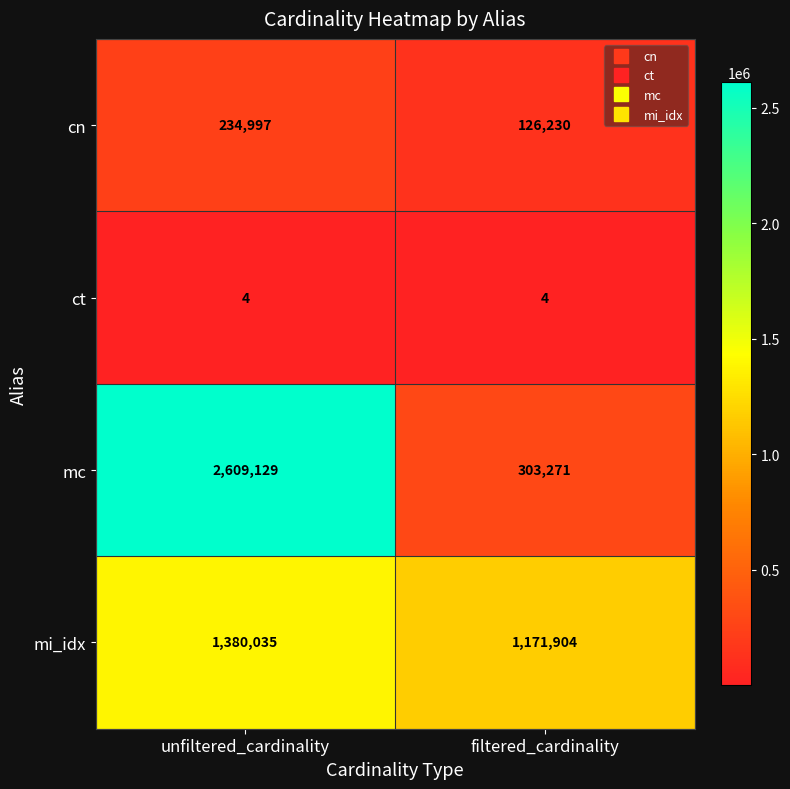

At which label does mc reach its peak?

unfiltered_cardinality